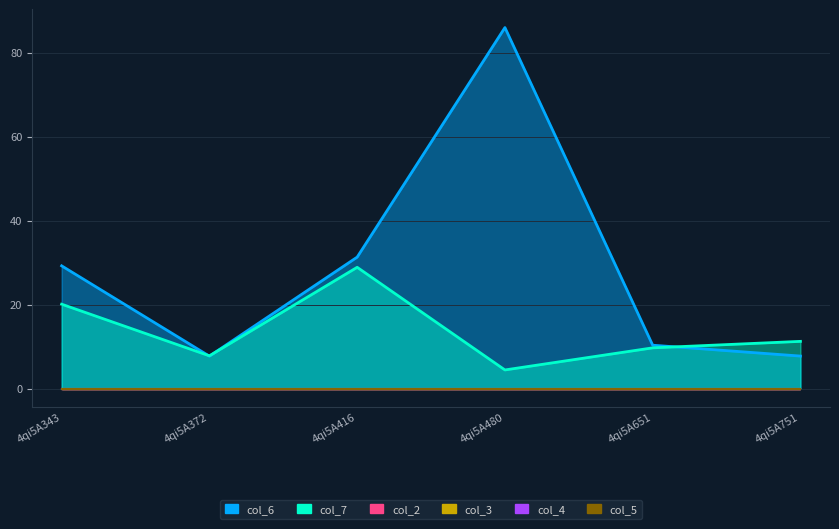

Rank the categories by col_4 value from highest to lowest.

4qi5A343, 4qi5A372, 4qi5A416, 4qi5A480, 4qi5A651, 4qi5A751